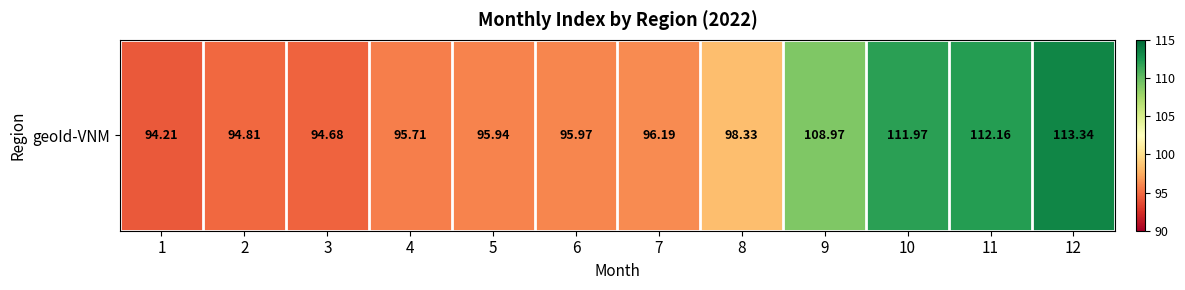

Which has a higher value, 6 or 11?

11